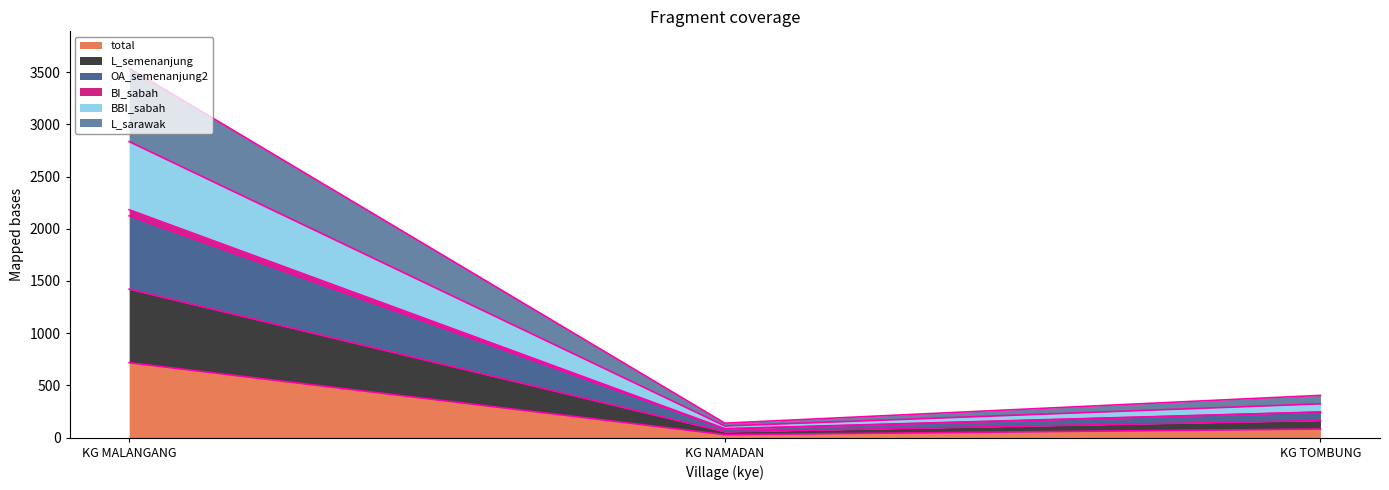

At which category does the chart reach its minimum across all series?

KG NAMADAN